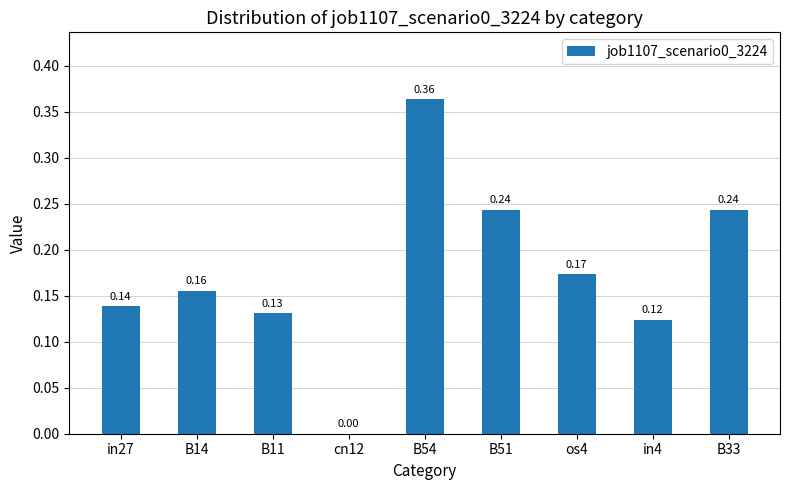

What is the change in value from cn12 to B51?

+0.2